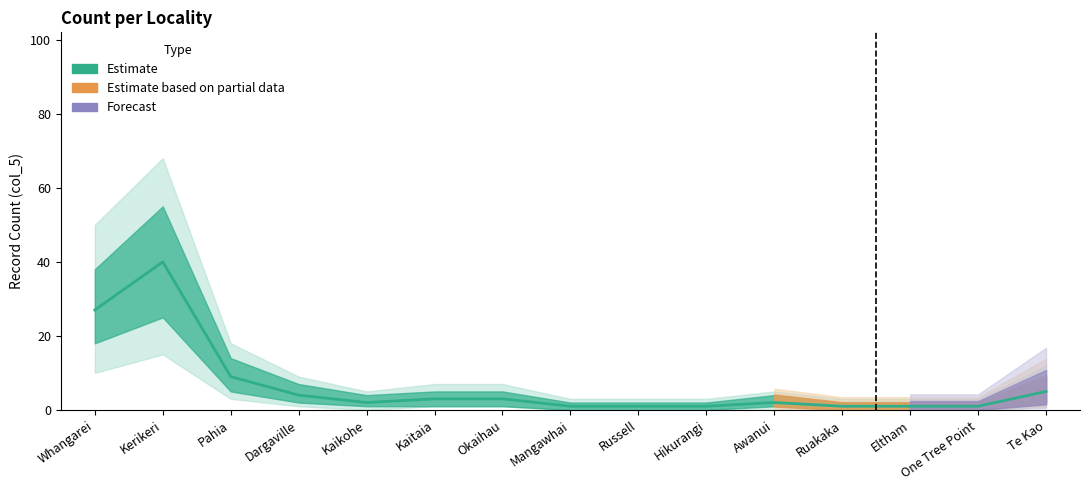

True or false: col_5_lower has a value of 18 at Whangarei.

True